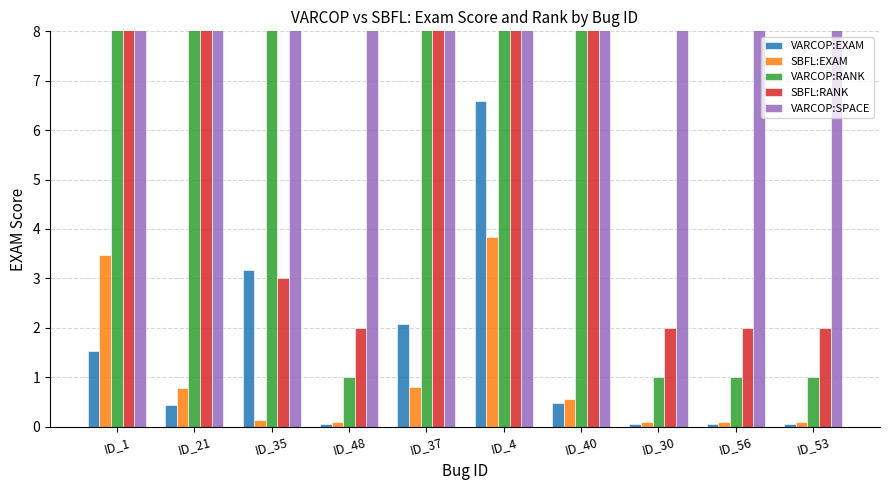

How many groups of bars are there?

10